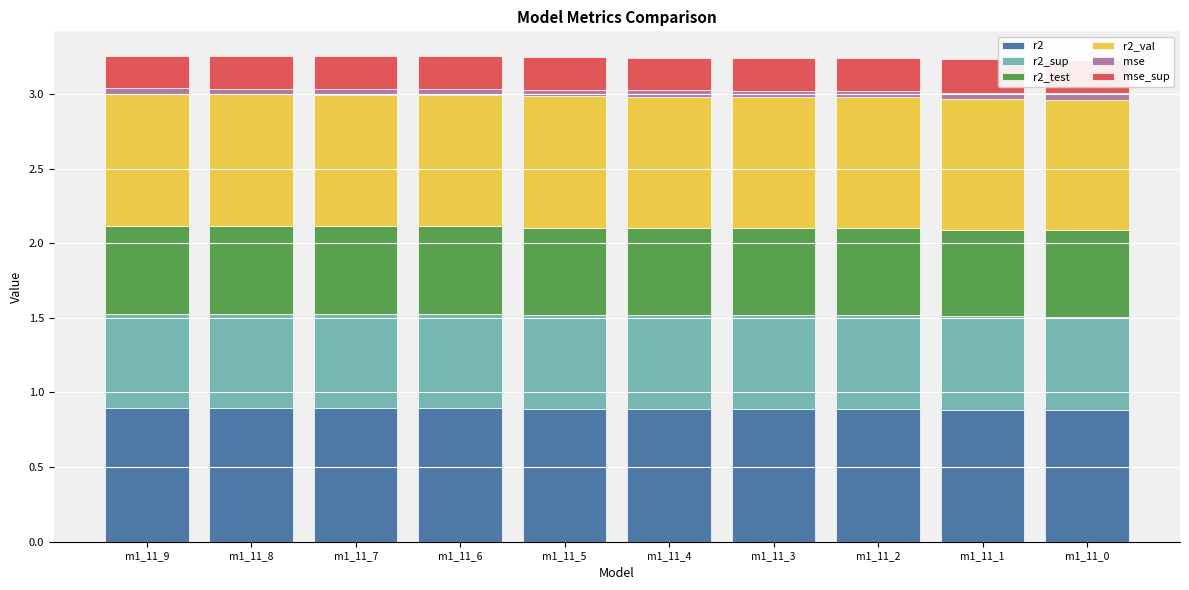

Is it true that r2_sup equals 0.6 at m1_11_5?

True